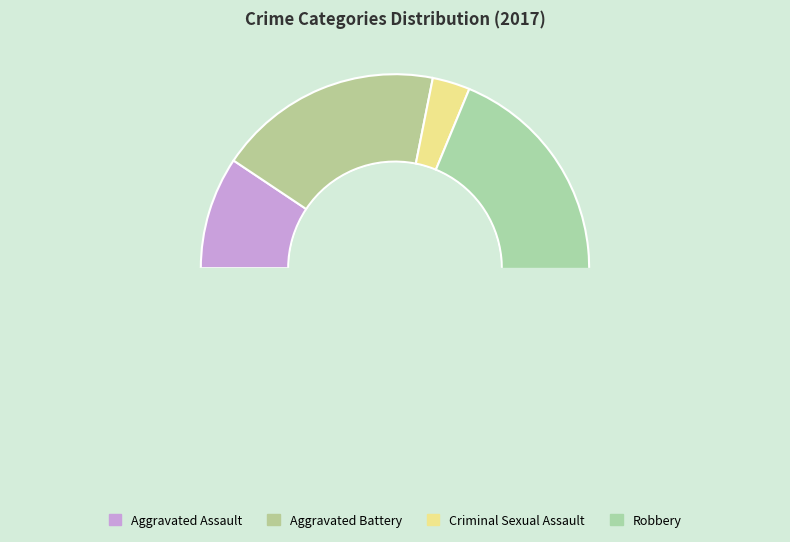

Which category has the biggest portion of the pie?

Robbery